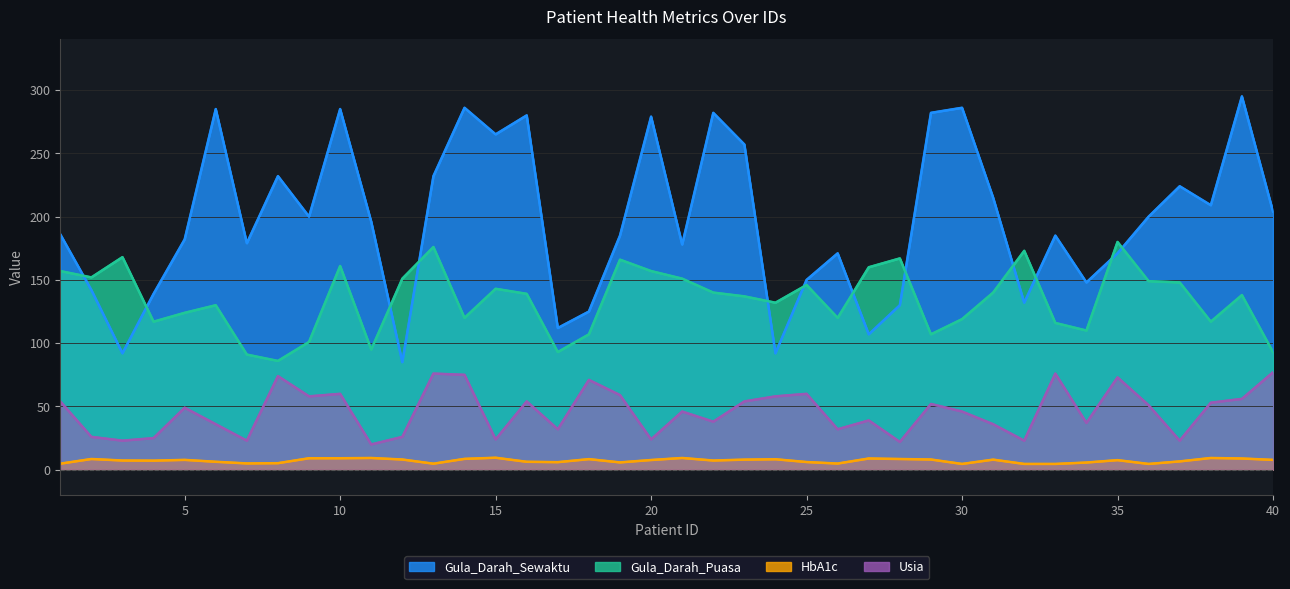

Which series has the largest total across all categories?

Gula_Darah_Sewaktu